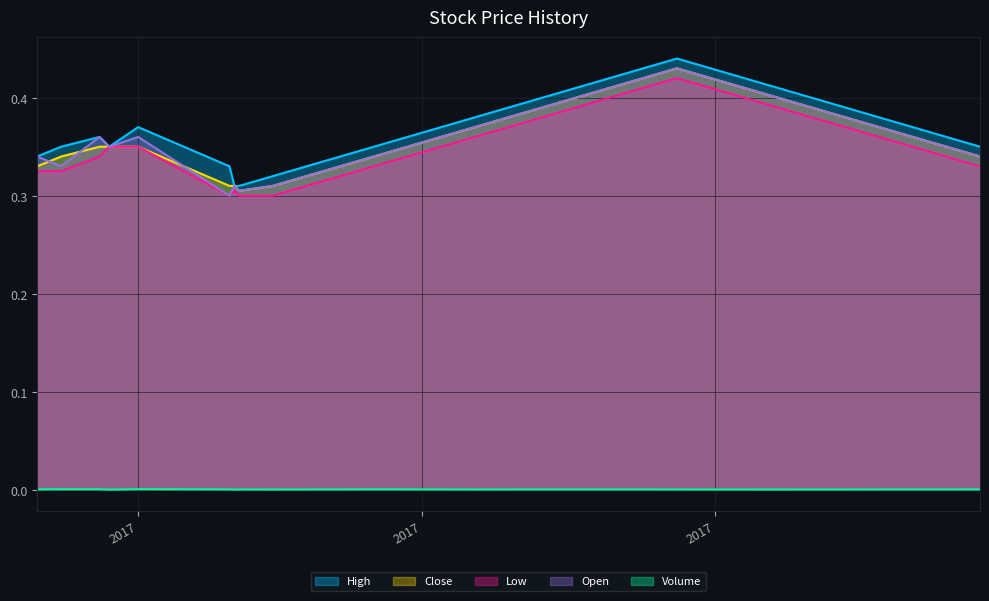

Reading left to right, list all the values displayed in this chart.

High: 0.3	0.3	0.4	0.3	0.4	0.3	0.3	0.3	0.3	0.3	0.3	0.3	0.4	0.4	0.4	0.4	0.4	0.4	0.4	0.4	0.4	0.4	0.4	0.4	0.4	0.4	0.4	0.4	0.4	0.3
Close: 0.3	0.3	0.3	0.3	0.3	0.3	0.3	0.3	0.3	0.3	0.3	0.3	0.3	0.4	0.4	0.4	0.4	0.4	0.4	0.4	0.4	0.4	0.4	0.4	0.4	0.4	0.4	0.4	0.3	0.3
Low: 0.3	0.3	0.3	0.3	0.3	0.3	0.3	0.3	0.3	0.3	0.3	0.3	0.3	0.3	0.4	0.4	0.4	0.4	0.4	0.4	0.4	0.4	0.4	0.4	0.4	0.4	0.4	0.3	0.3	0.3
Open: 0.3	0.3	0.4	0.3	0.4	0.3	0.3	0.3	0.3	0.3	0.3	0.3	0.3	0.4	0.4	0.4	0.4	0.4	0.4	0.4	0.4	0.4	0.4	0.4	0.4	0.4	0.4	0.4	0.3	0.3
Volume: 0.0	0.0	0.0	0.0	0.0	0.0	0.0	0.0	0.0	0.0	0.0	0.0	0.0	0.0	0.0	0.0	0.0	0.0	0.0	0.0	0.0	0.0	0.0	0.0	0.0	0.0	0.0	0.0	0.0	0.0